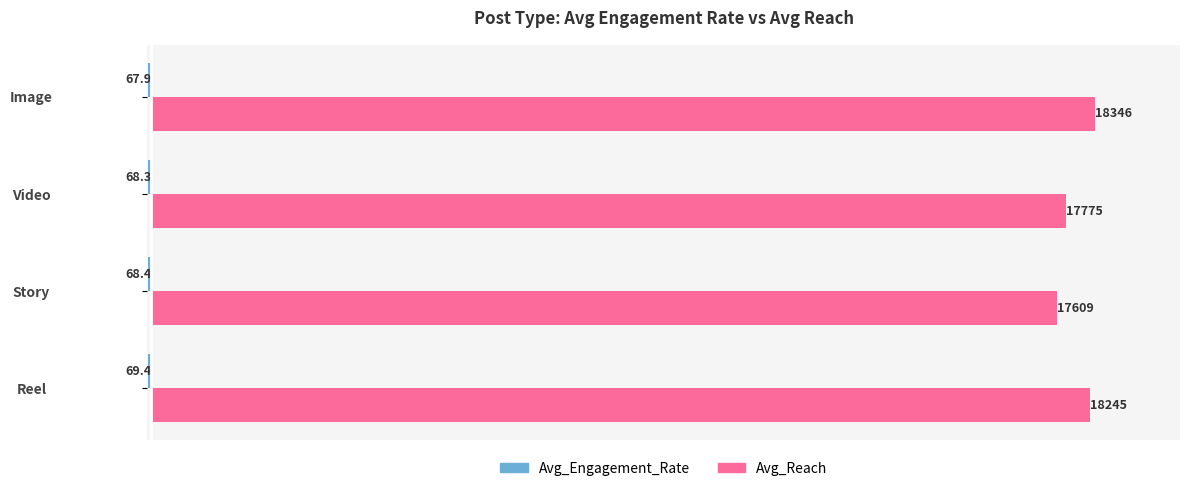

What value does the Avg_Reach series have at Reel?

18245.1